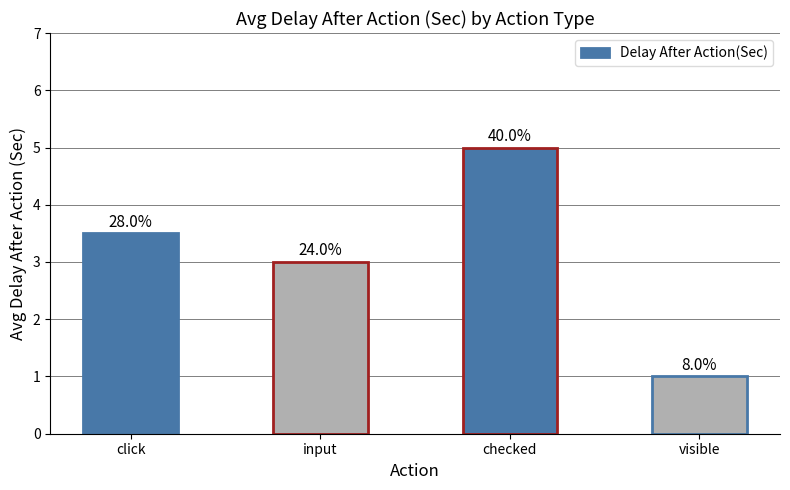

What is the label of the 1st bar from the left?

click